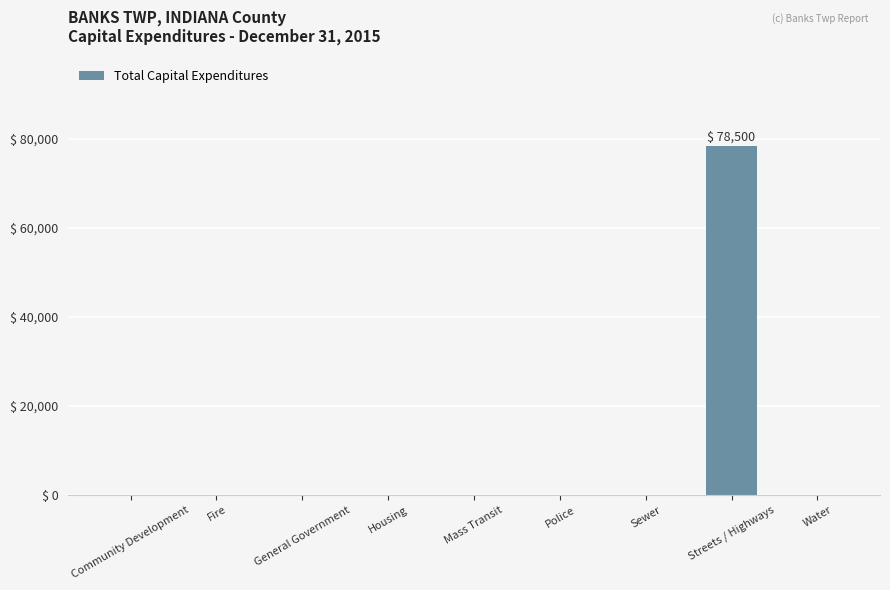

What is the change in value from Sewer to Streets / Highways?

+78500